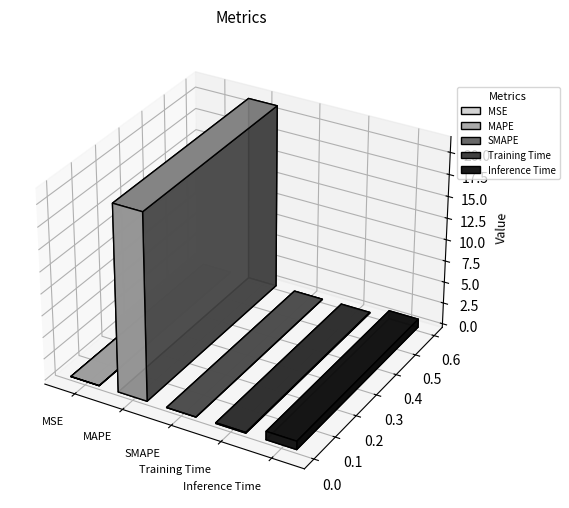

Rank the categories by value from highest to lowest.

MAPE, Inference Time, Training Time, MSE, SMAPE